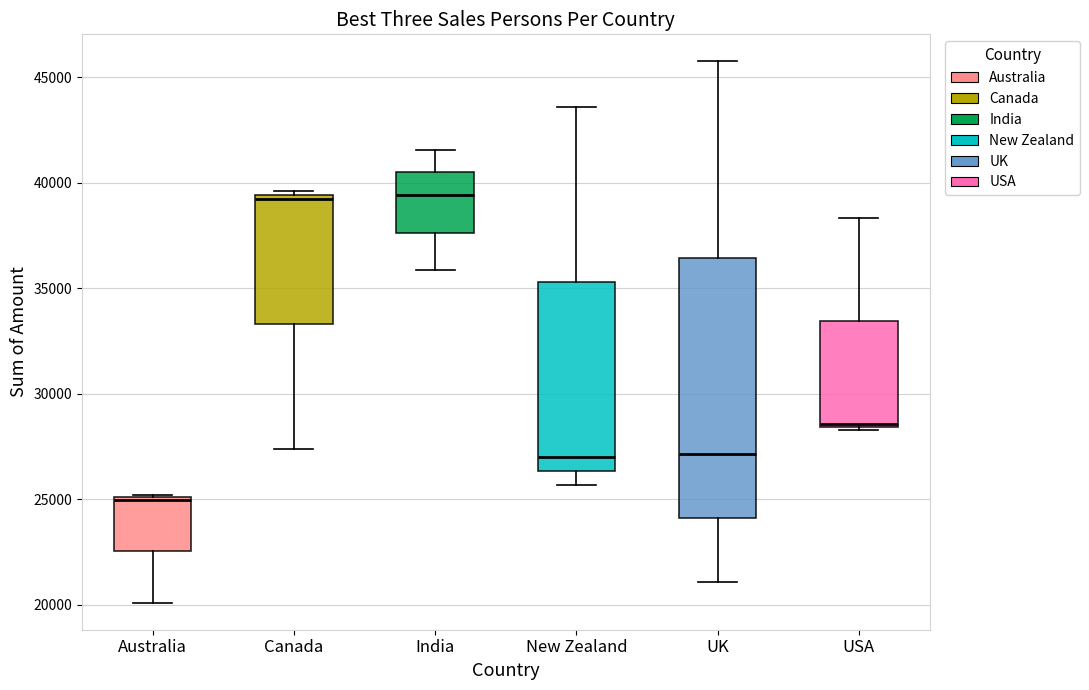

Which box's median line is the lowest?

Australia